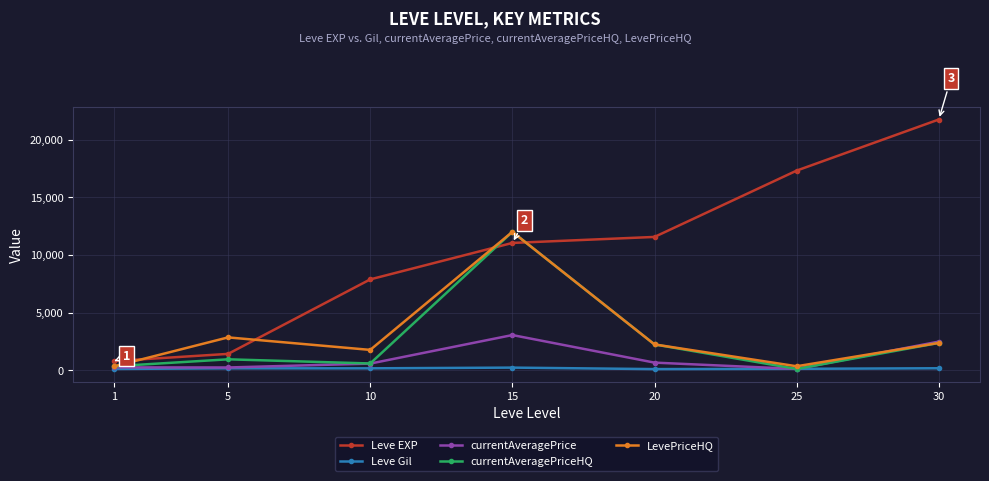

What is the difference between the maximum and minimum values in the currentAveragePrice series?

2936.8